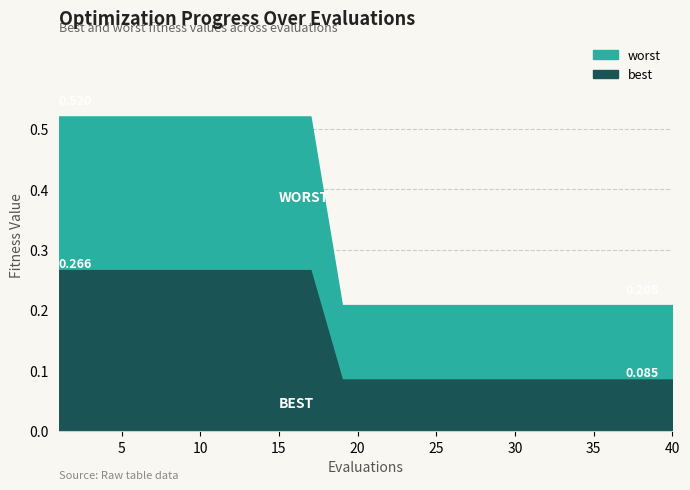

Which series has the largest total across all categories?

worst